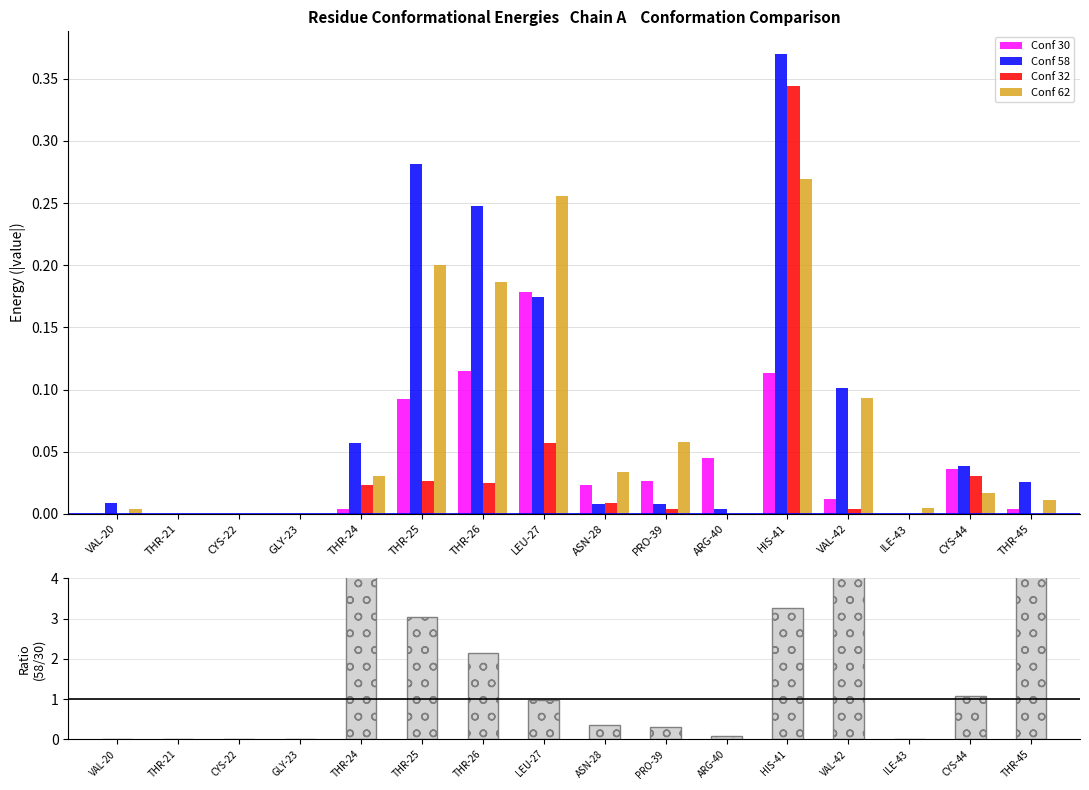

What is the difference between the highest and lowest values at CYS-44?

1.1